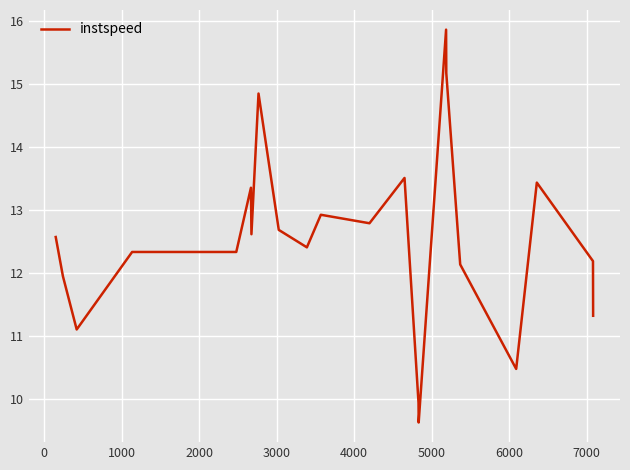

How many series are shown in this chart?

1